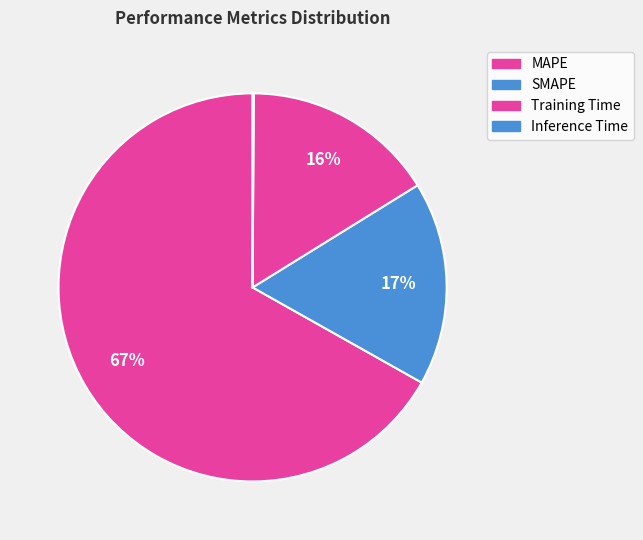

Rank the categories by value from lowest to highest.

Inference Time, Training Time, SMAPE, MAPE